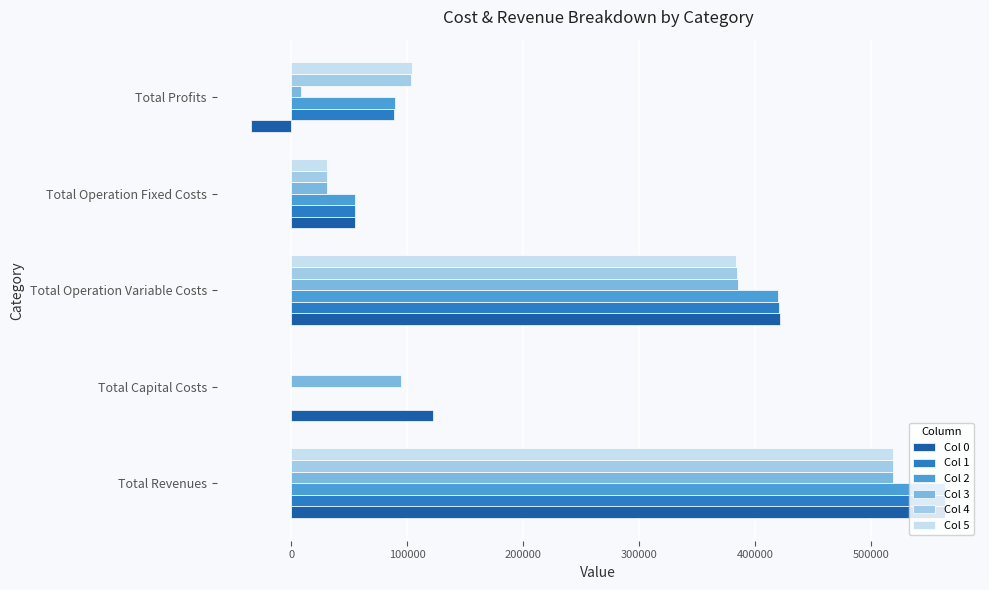

How many values in Col 0 are above zero?

4